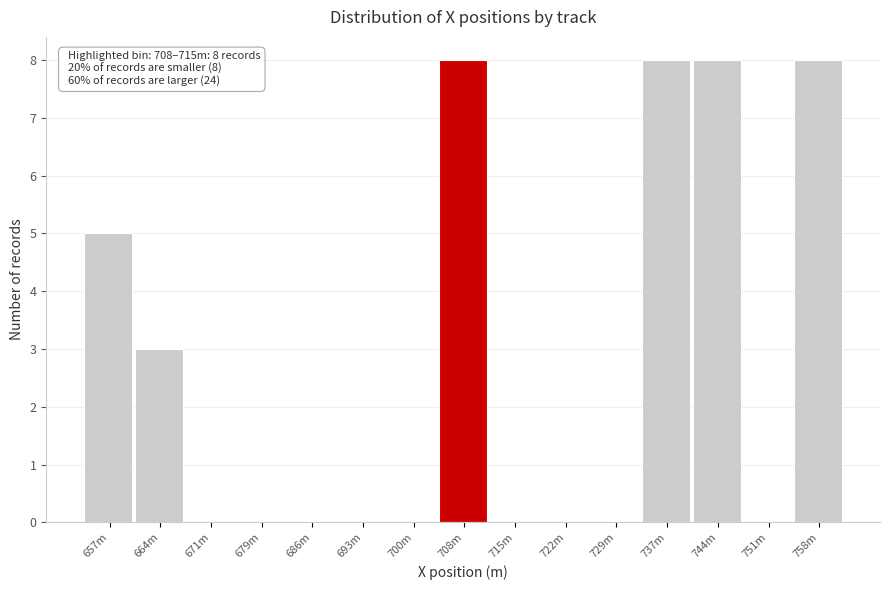

Reading left to right, what are all the values shown in this chart?

657m=5	664m=3	671m=0	679m=0	686m=0	693m=0	700m=0	708m=8	715m=0	722m=0	729m=0	737m=8	744m=8	751m=0	758m=8